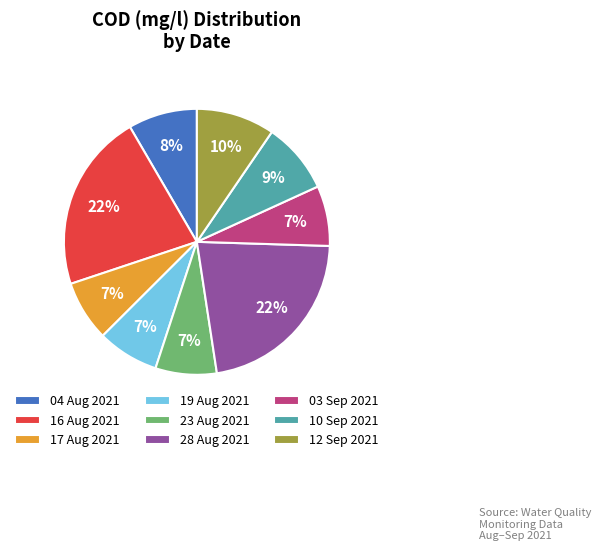

The 03 Sep 2021 slice represents 17% of the pie. True or false?

False